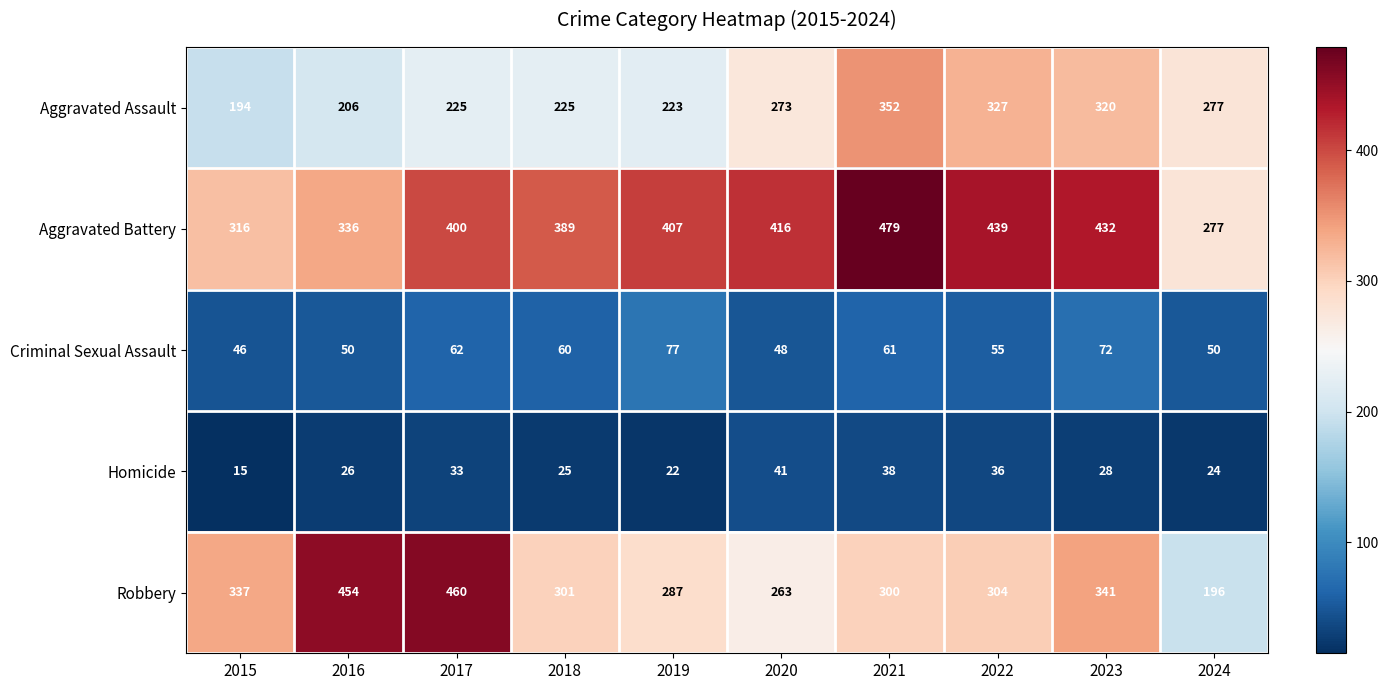

Rank the series by their maximum value, from lowest to highest.

Homicide, Criminal Sexual Assault, Aggravated Assault, Robbery, Aggravated Battery